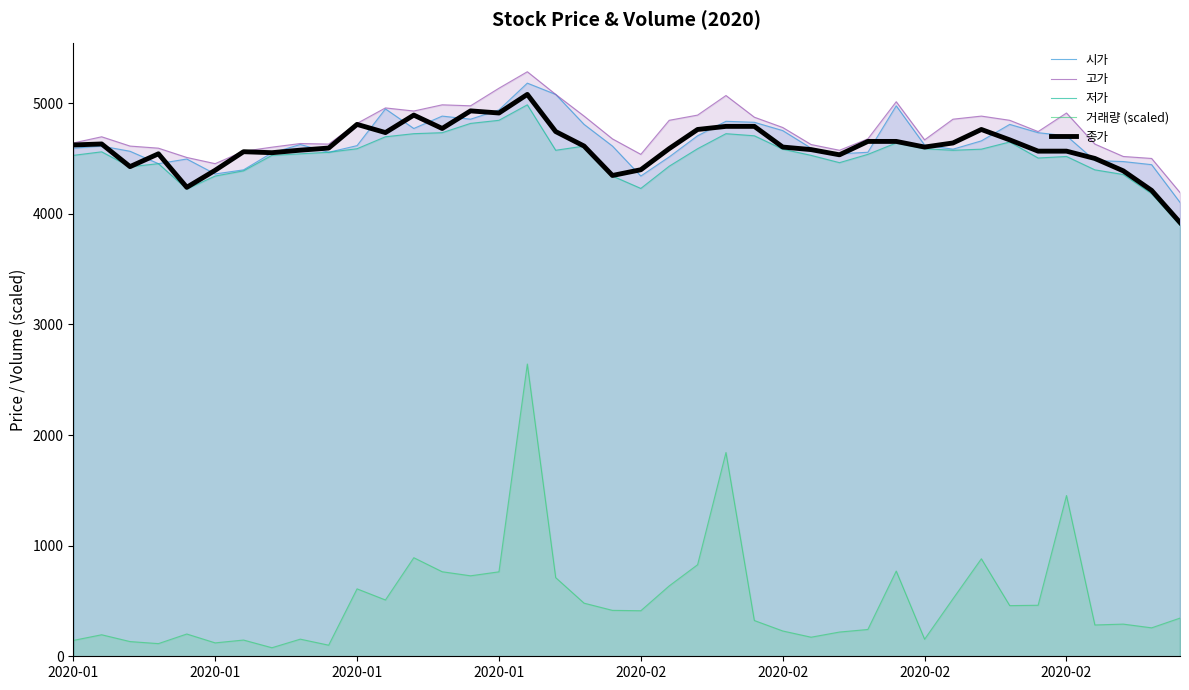

How many lines are shown in the chart?

5